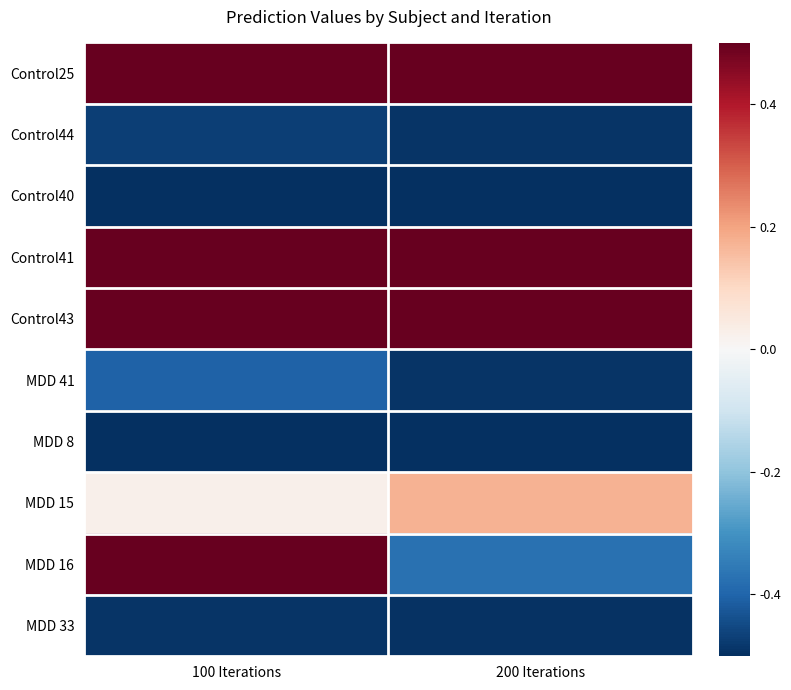

What is the greatest value displayed?

0.5